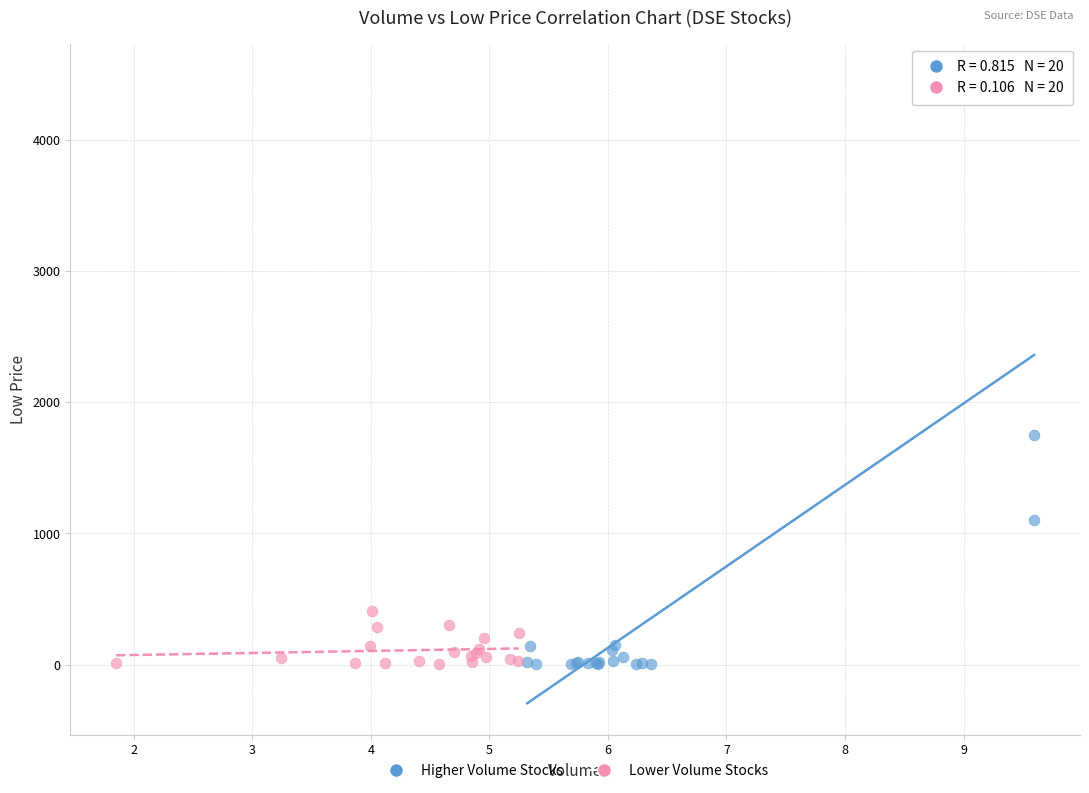

Which series has the widest spread of Y values?

Higher Volume Stocks